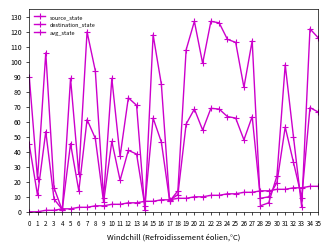

Does the chart have visible grid lines?

No